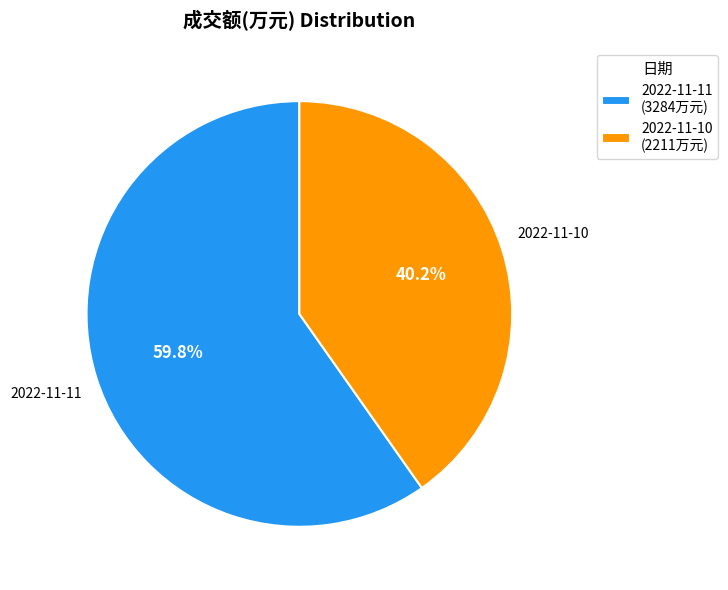

To the nearest percent, what is the difference between the largest and smallest slice percentages?

20%